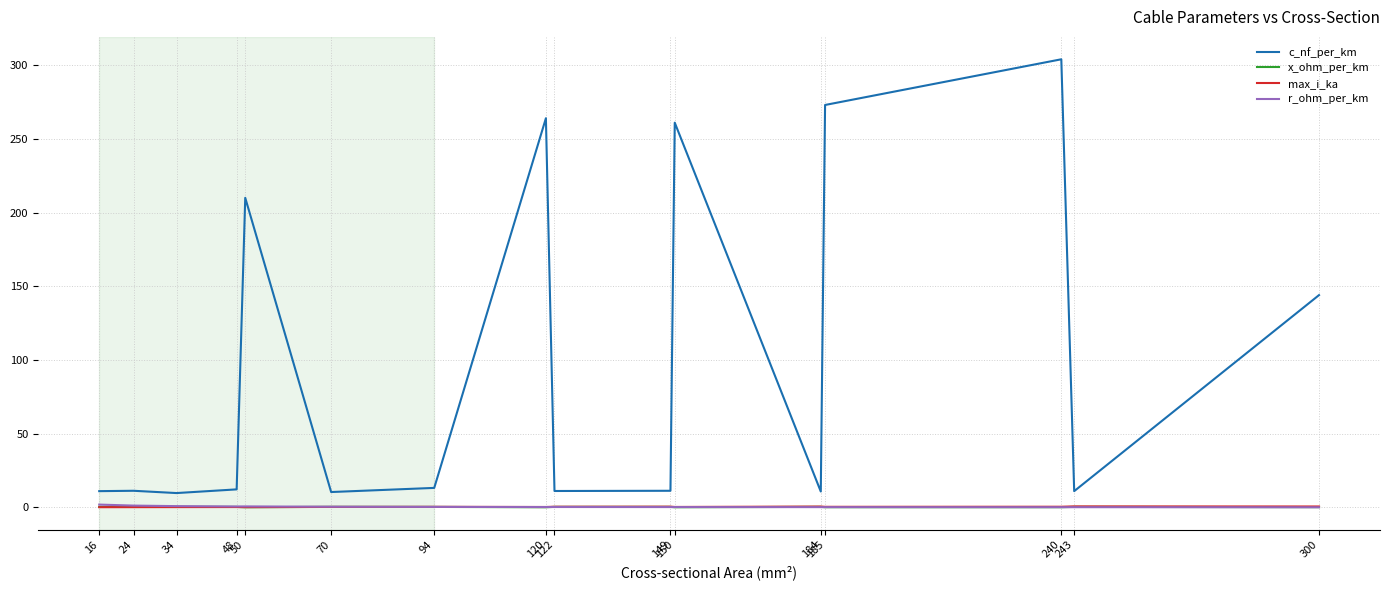

What is the minimum value for c_nf_per_km?

9.7